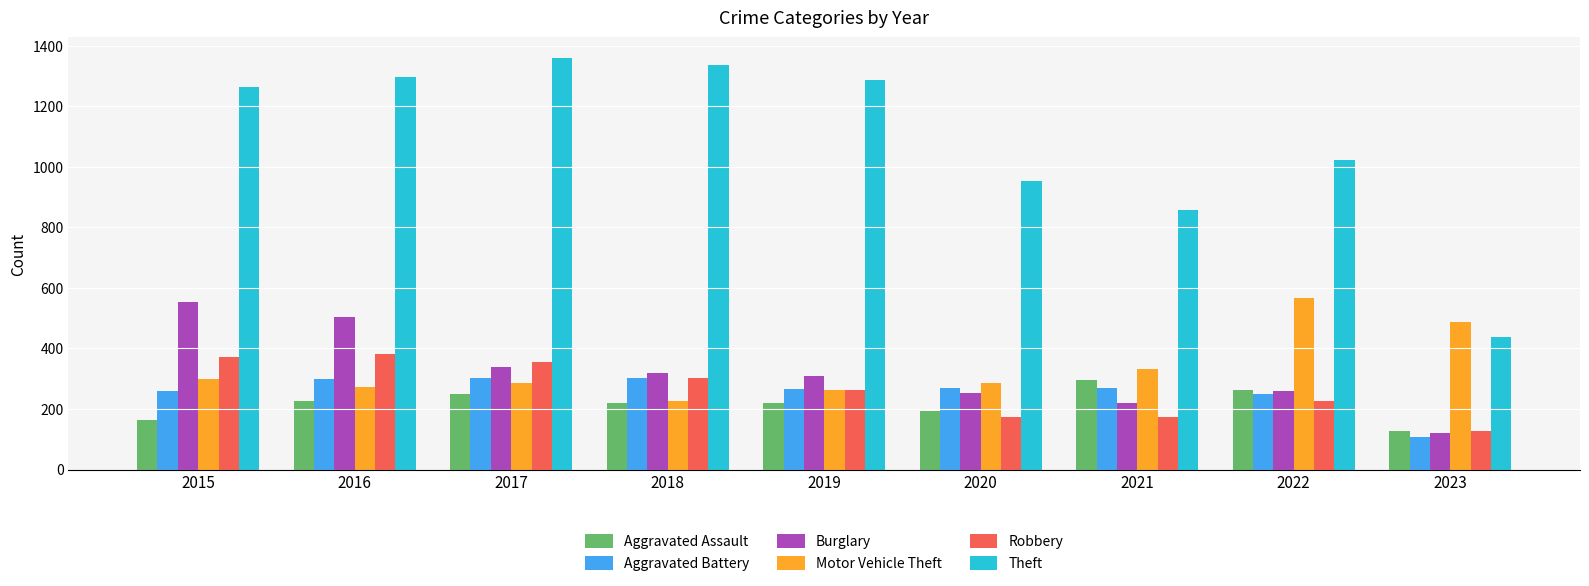

Which series changed the most between 2017 and 2021?

Theft